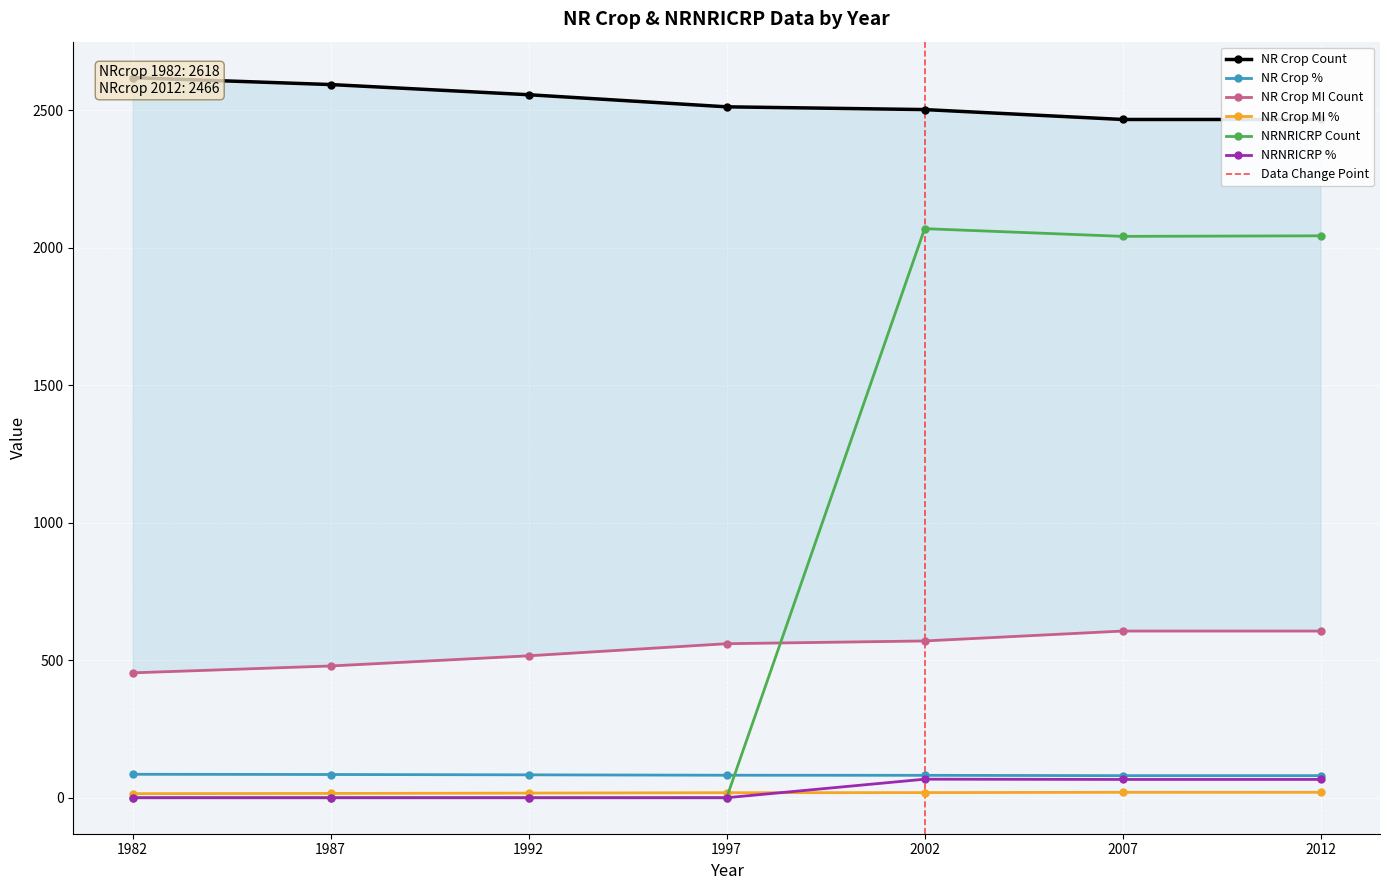

Which label corresponds to the largest value in the chart?

1982